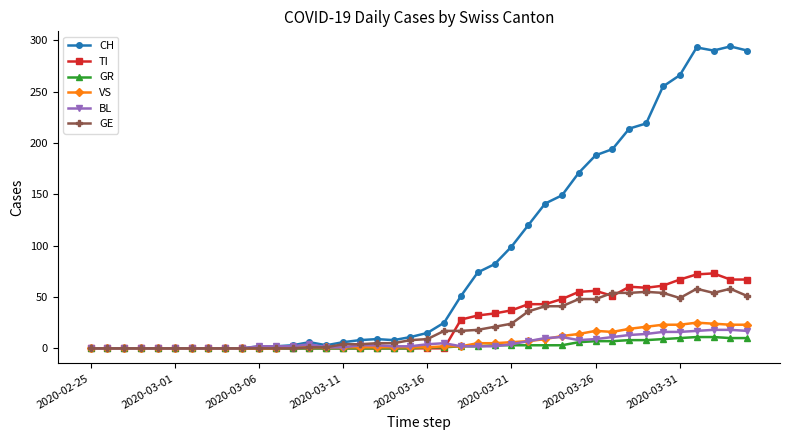

Which series has the largest total across all categories?

CH